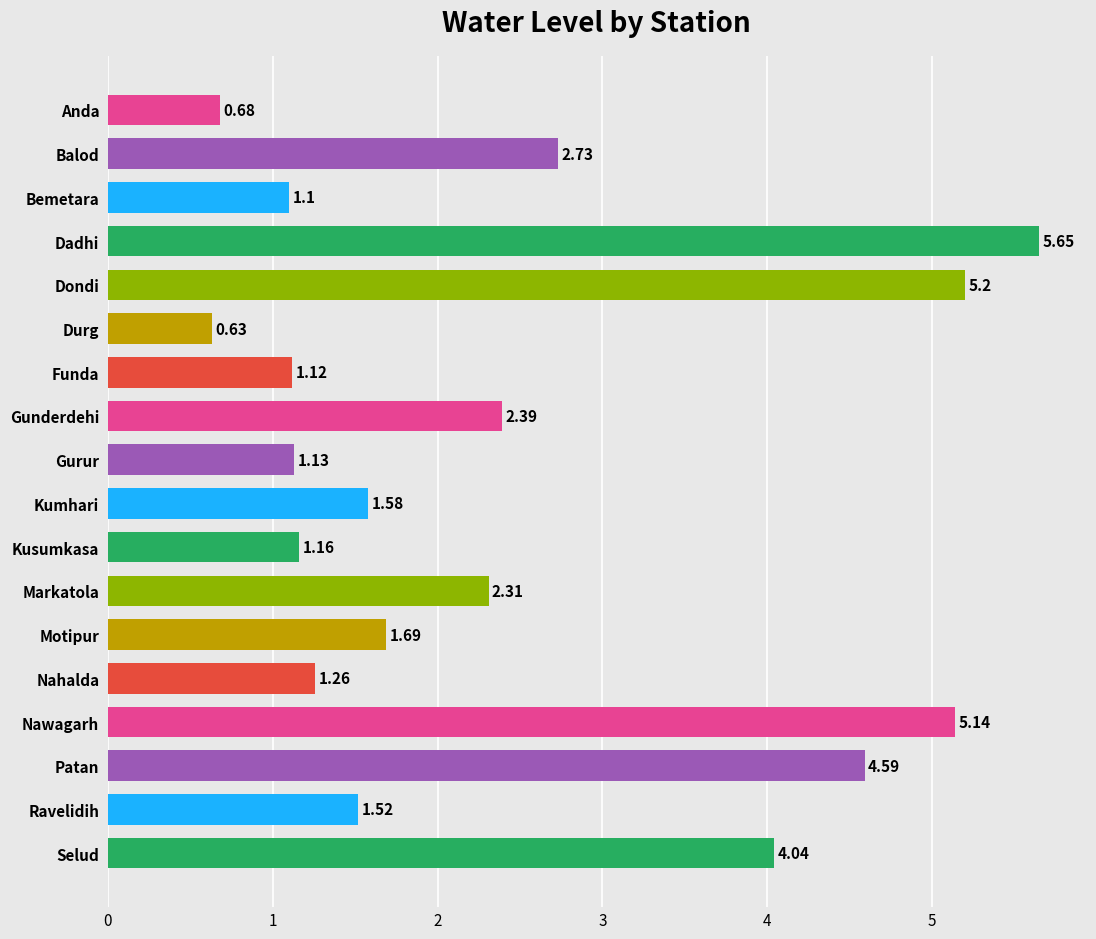

Rank the categories by value from lowest to highest.

Durg, Anda, Bemetara, Funda, Gurur, Kusumkasa, Nahalda, Ravelidih, Kumhari, Motipur, Markatola, Gunderdehi, Balod, Selud, Patan, Nawagarh, Dondi, Dadhi